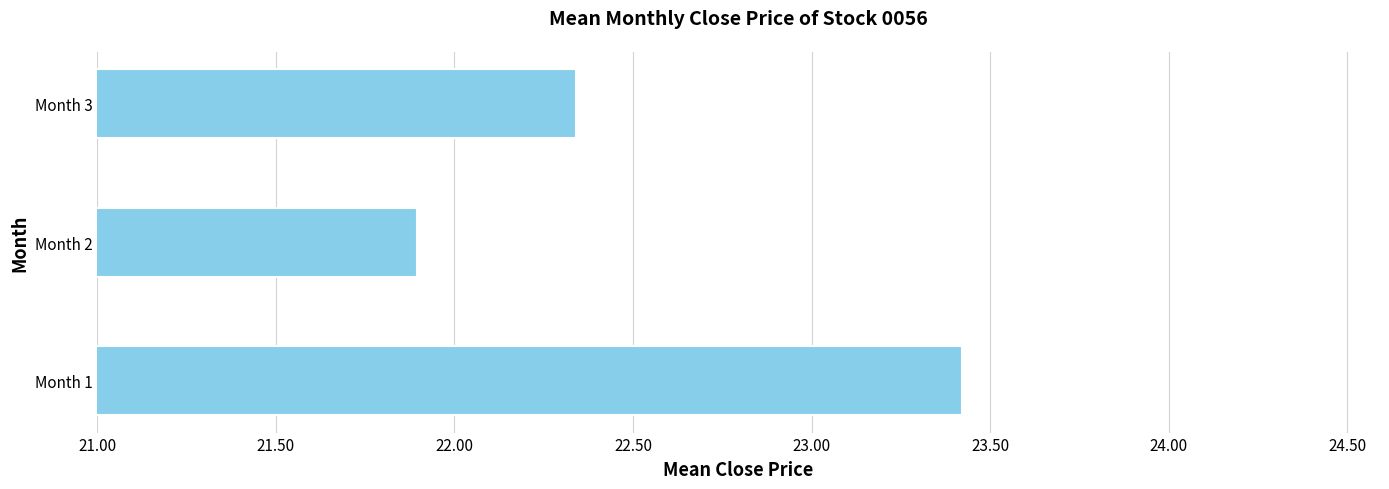

Does the chart contain stacked bars?

No